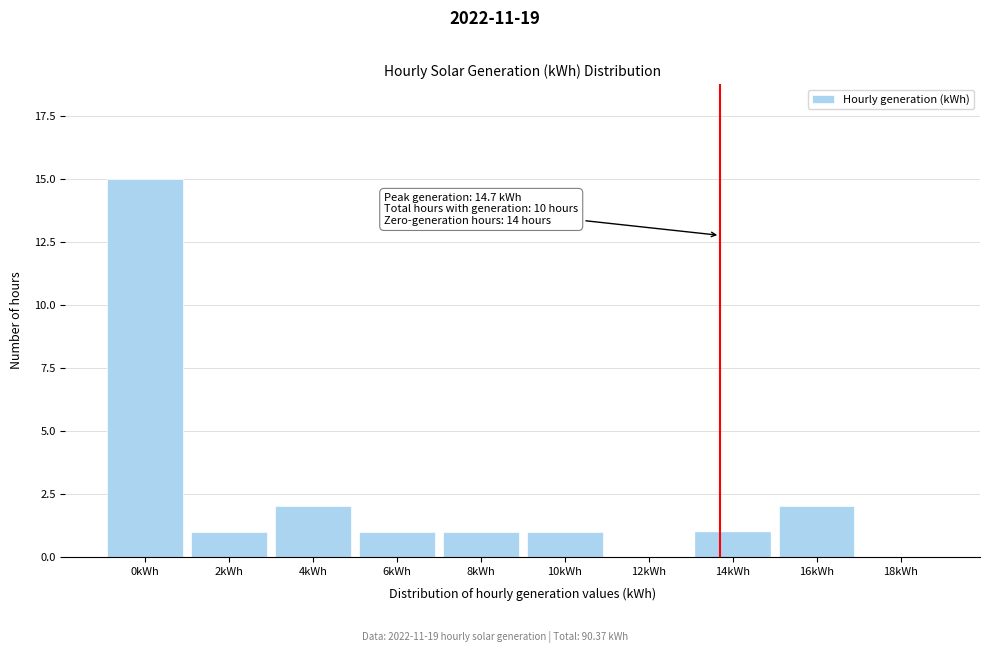

Reading left to right, transcribe all the data shown in this chart.

0kWh=15	2kWh=1	4kWh=2	6kWh=1	8kWh=1	10kWh=1	12kWh=0	14kWh=1	16kWh=2	18kWh=0